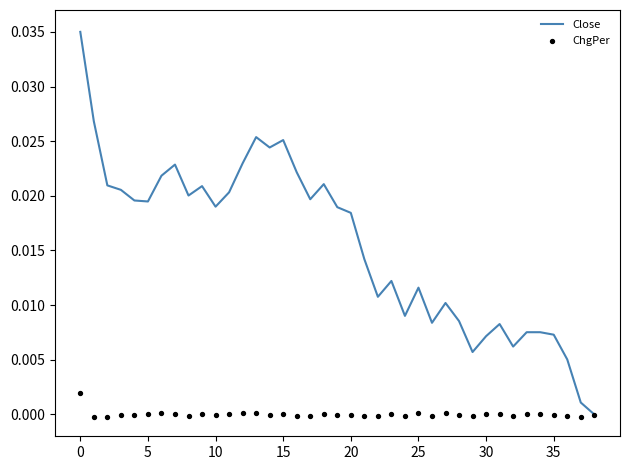

Which series contains the highest Y value?

Close